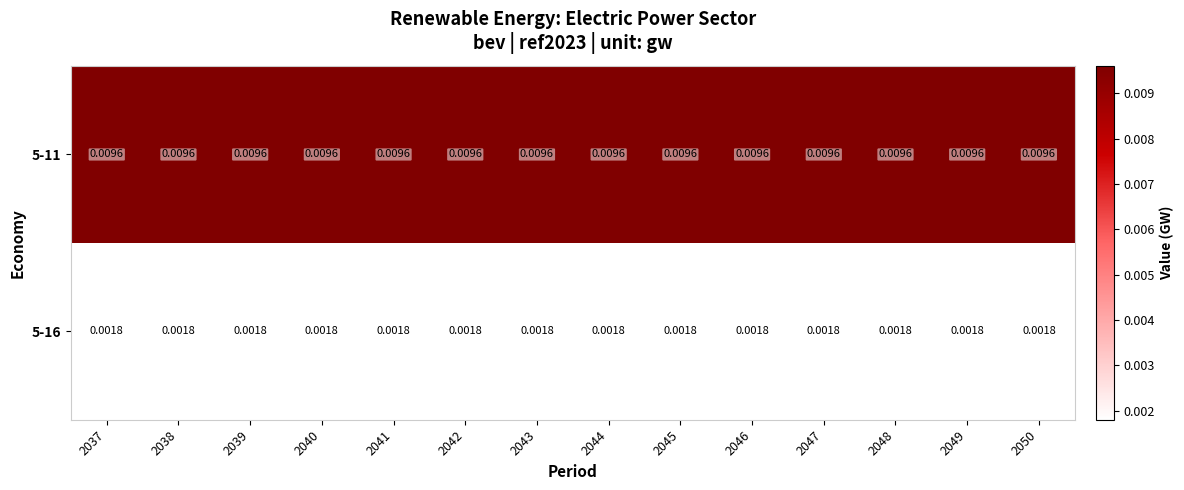

Is the value of 5-11 at 2042 greater than the value of 5-16 at 2039?

Yes